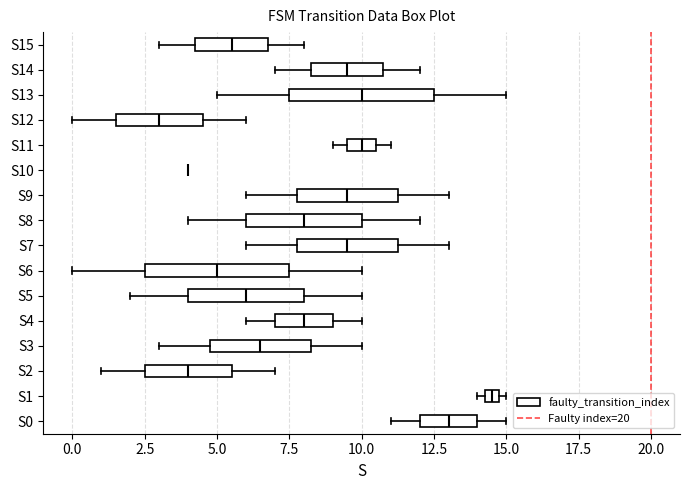

Where does the median line of the box for S3 sit on the x-axis? The values are not printed on the chart, so give them approximately, as read against the axis.

6.5